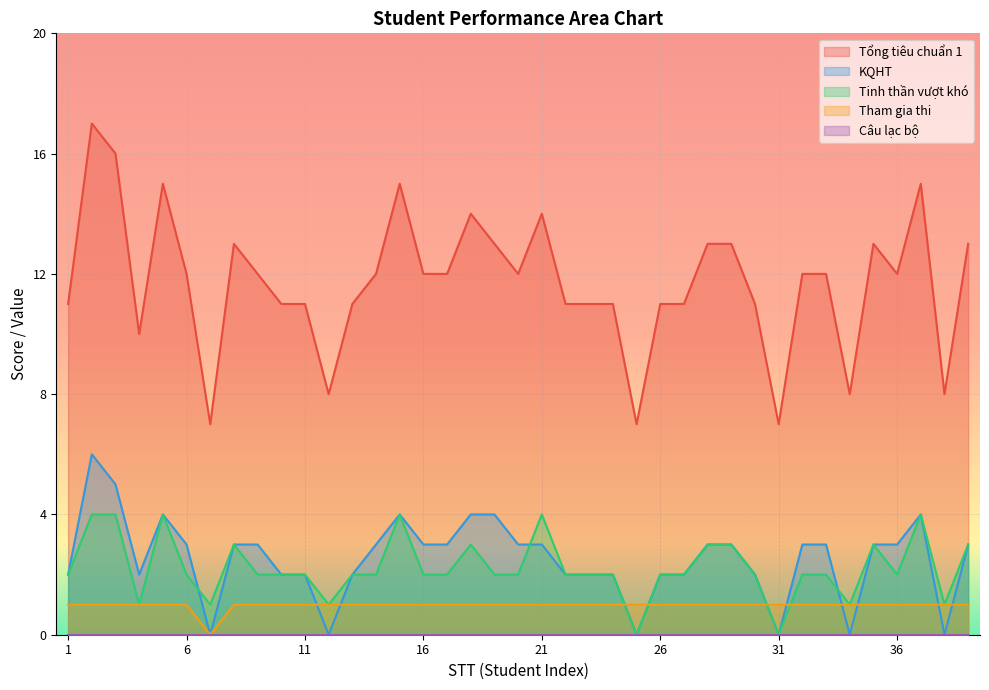

How many KQHT values are between 2 and 3?

26